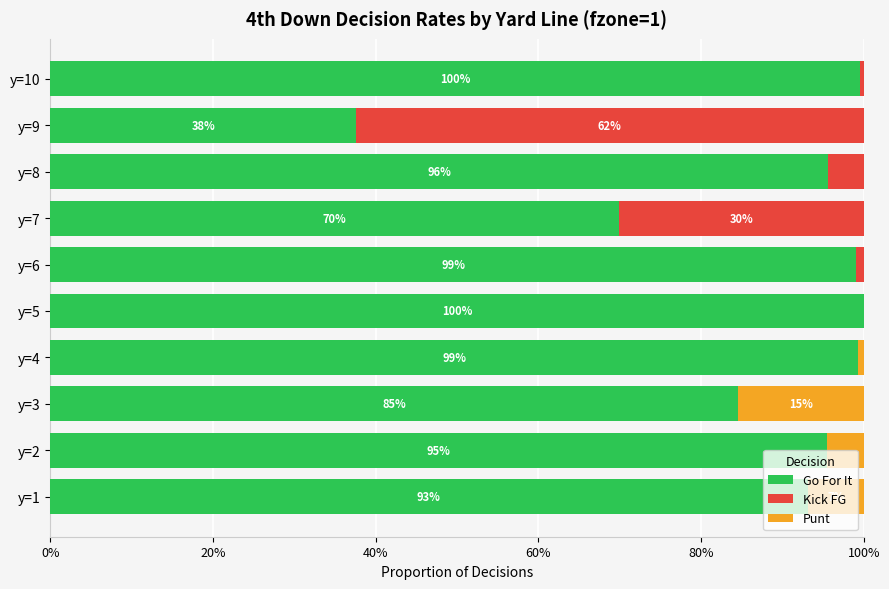

What is the average value of the Kick FG series?

0.1